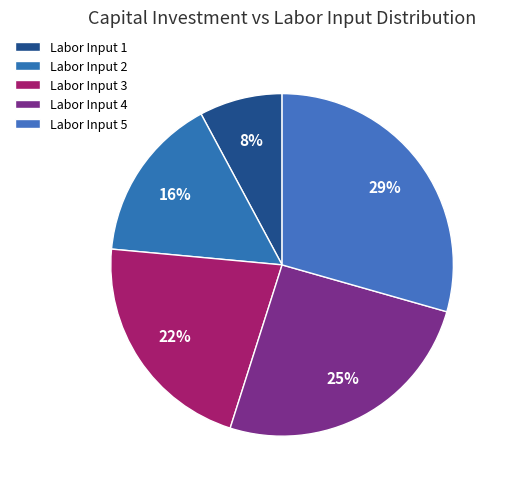

How many slices are in this pie chart?

5